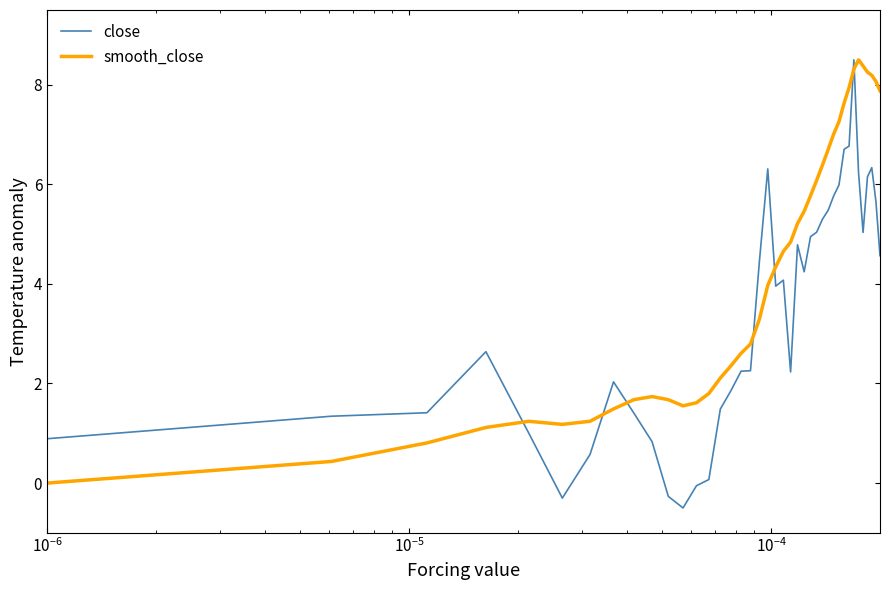

Which series ends up on top after the final intersection of close and smooth_close?

smooth_close